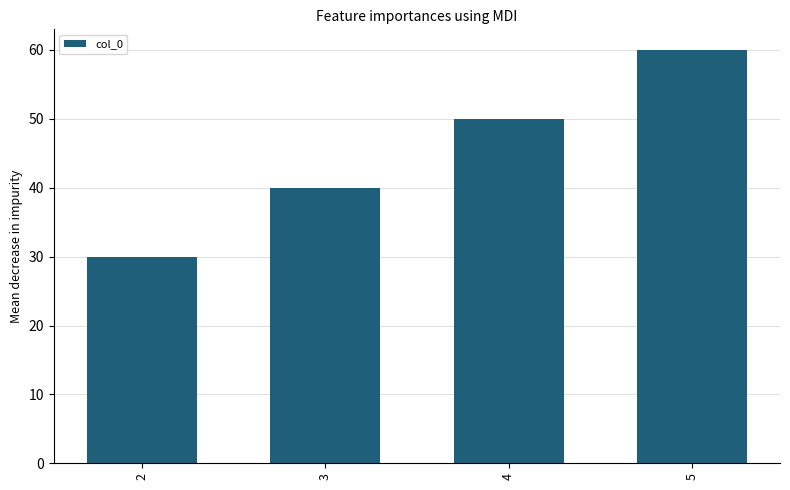

Reading left to right, what are all the values shown in this chart?

2=30	3=40	4=50	5=60